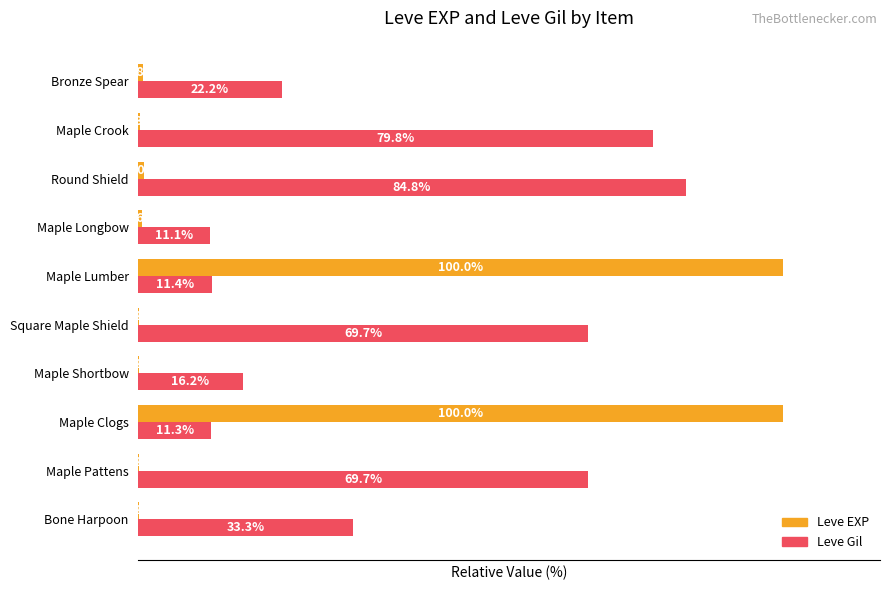

Is the value of Leve EXP at Maple Shortbow greater than the value of Leve Gil at Maple Crook?

No